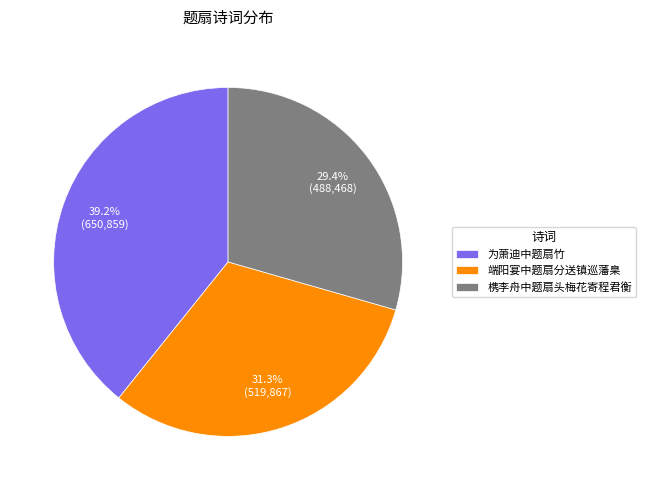

Which category has the smallest portion of the pie?

槜李舟中题扇头梅花寄程君衡